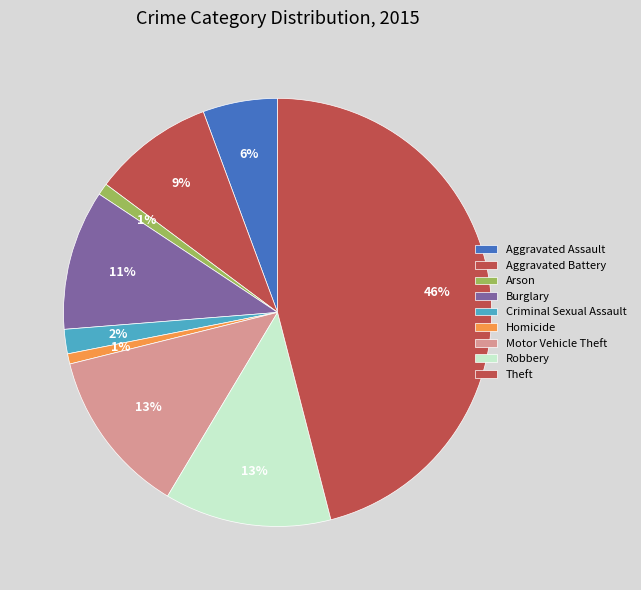

What percentage is NOT represented by Aggravated Battery?

90.8%